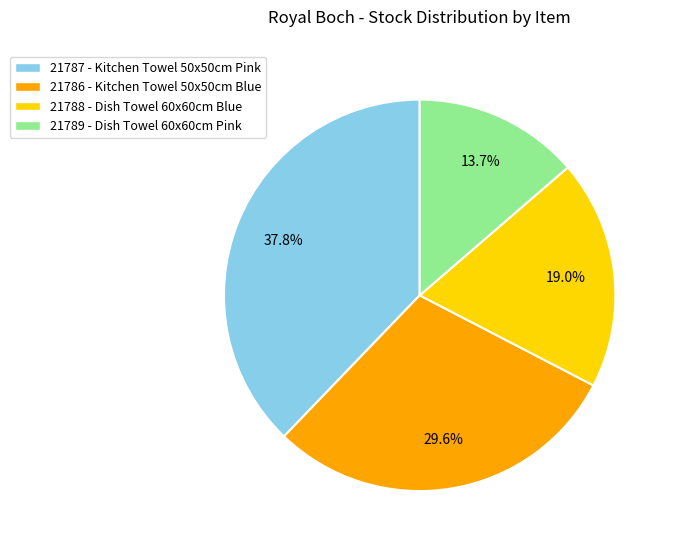

Rank the categories by value from lowest to highest.

21789, 21788, 21786, 21787